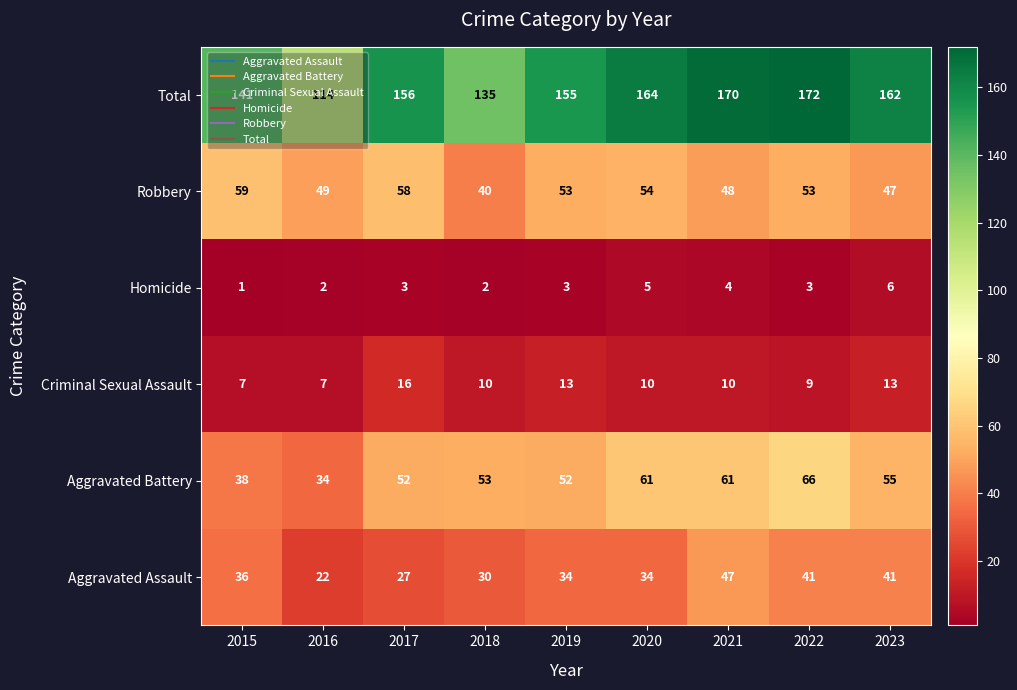

At which category is the sum across all series the highest?

2022